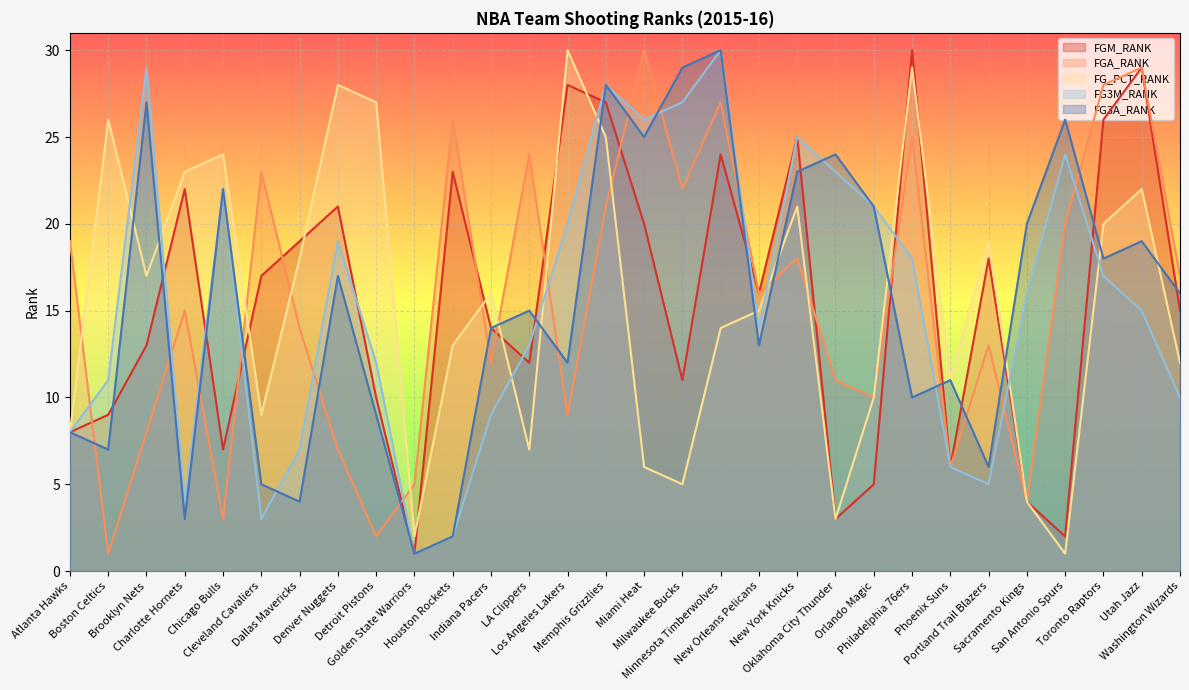

After their last crossing, which series has the higher values: FGA_RANK or FG3A_RANK?

FGA_RANK